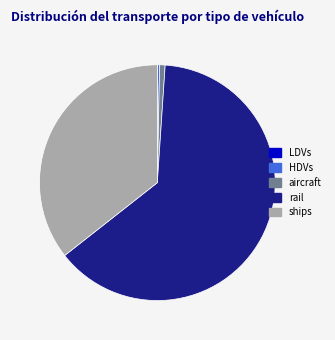

Between HDVs and rail, which is larger?

rail